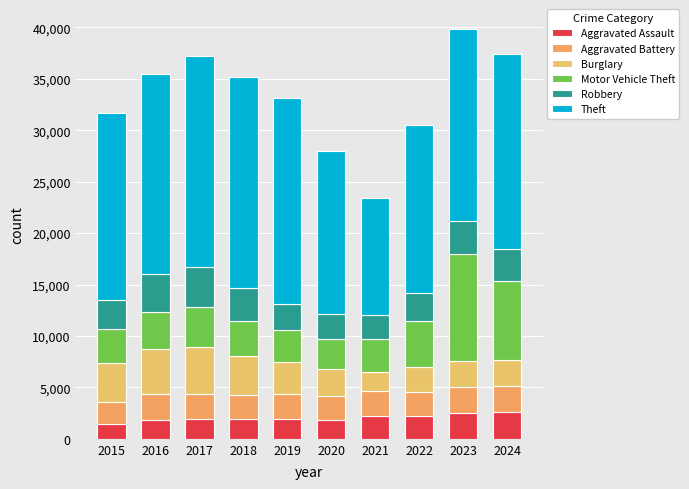

List the labels in order of Robbery value, largest first.

2017, 2016, 2018, 2023, 2024, 2015, 2022, 2020, 2019, 2021